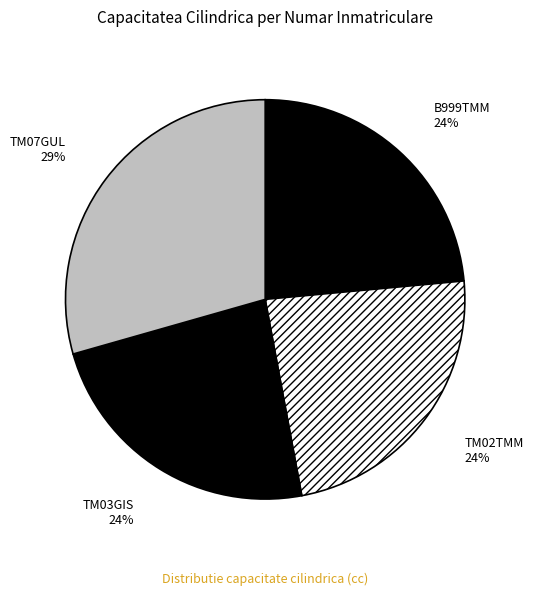

What is the largest slice in the pie chart?

TM07GUL